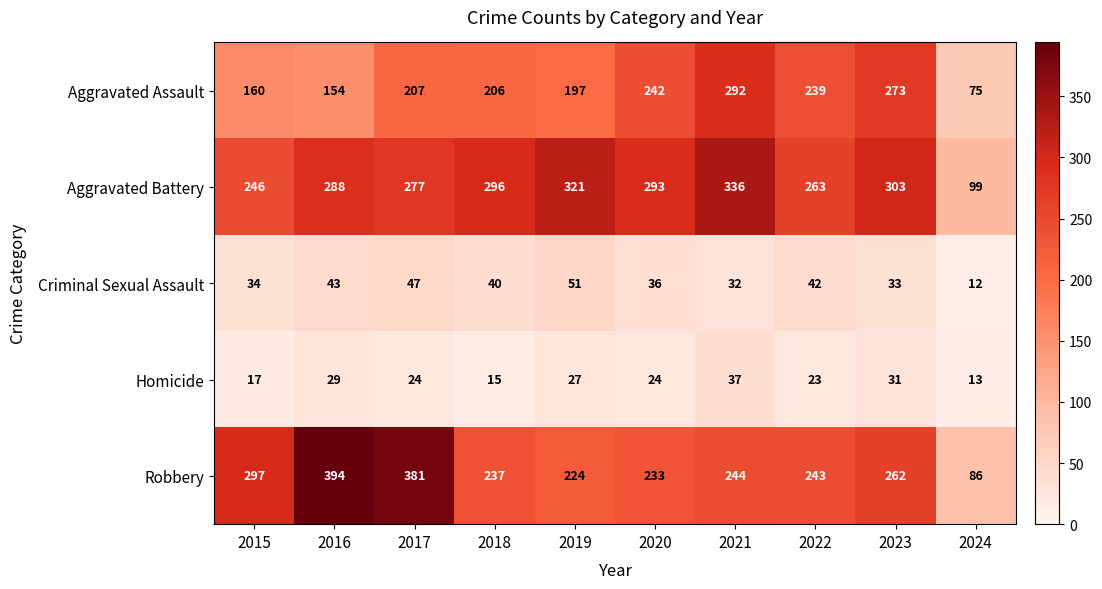

What is the difference between the maximum and minimum values in the Criminal Sexual Assault series?

39